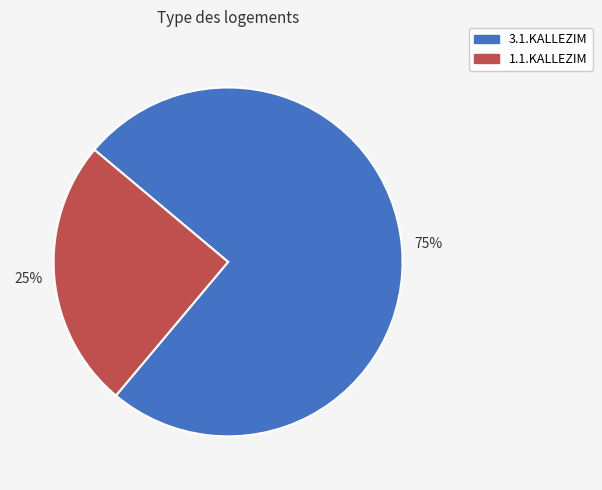

How many slices are in this pie chart?

2